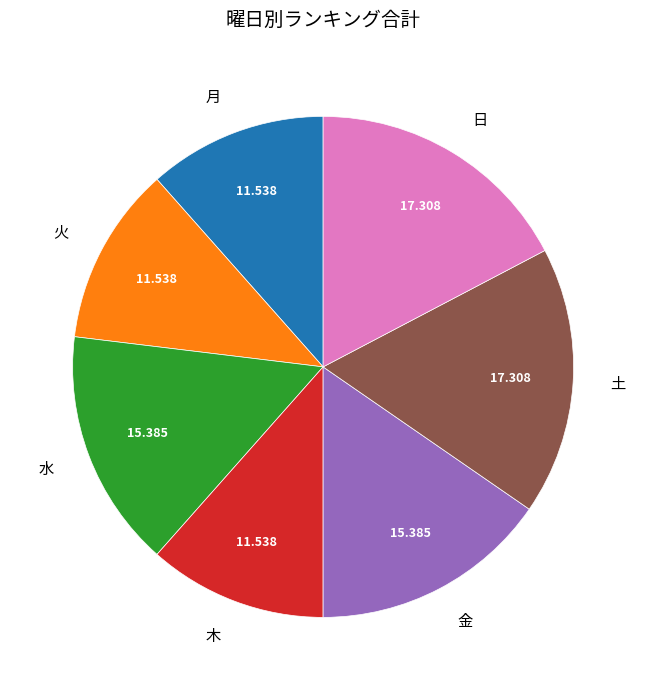

Does any single category account for the majority?

No